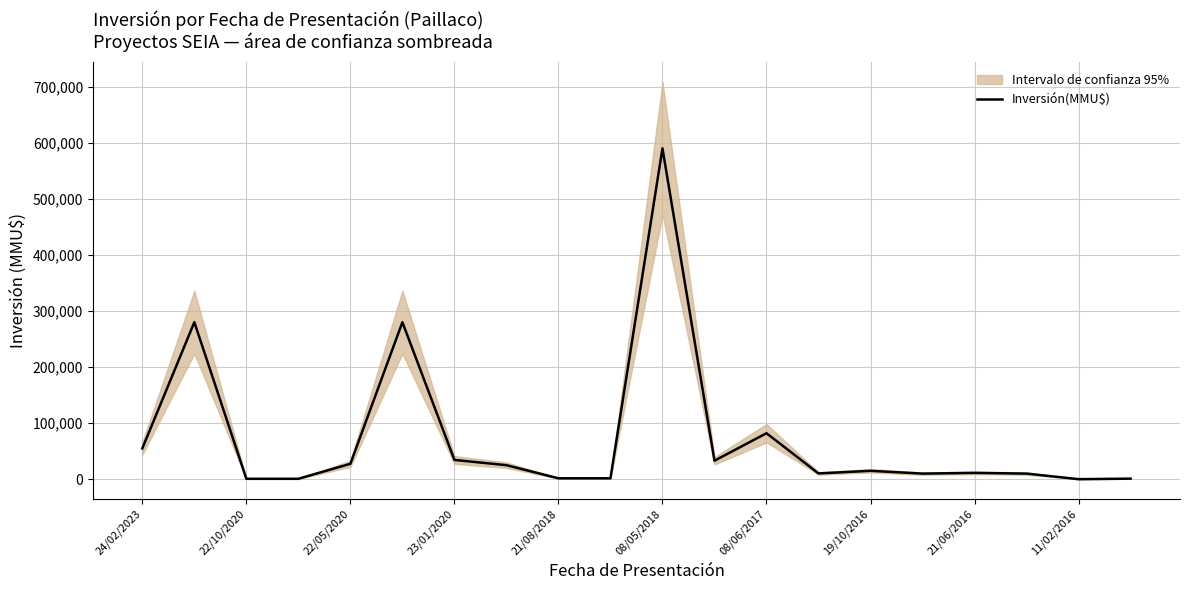

What is the highest value of the Inversión(MMU$) series?

590000